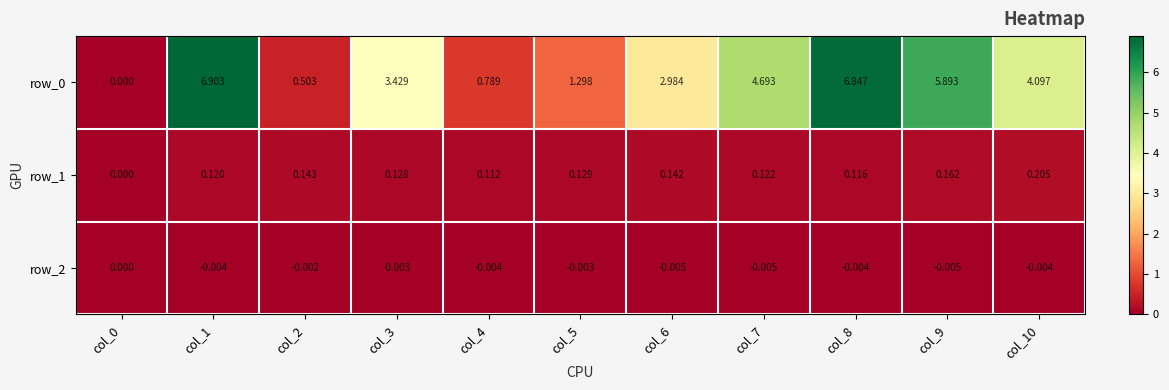

Is the value of row_2 at col_4 greater than the value of row_1 at col_4?

No